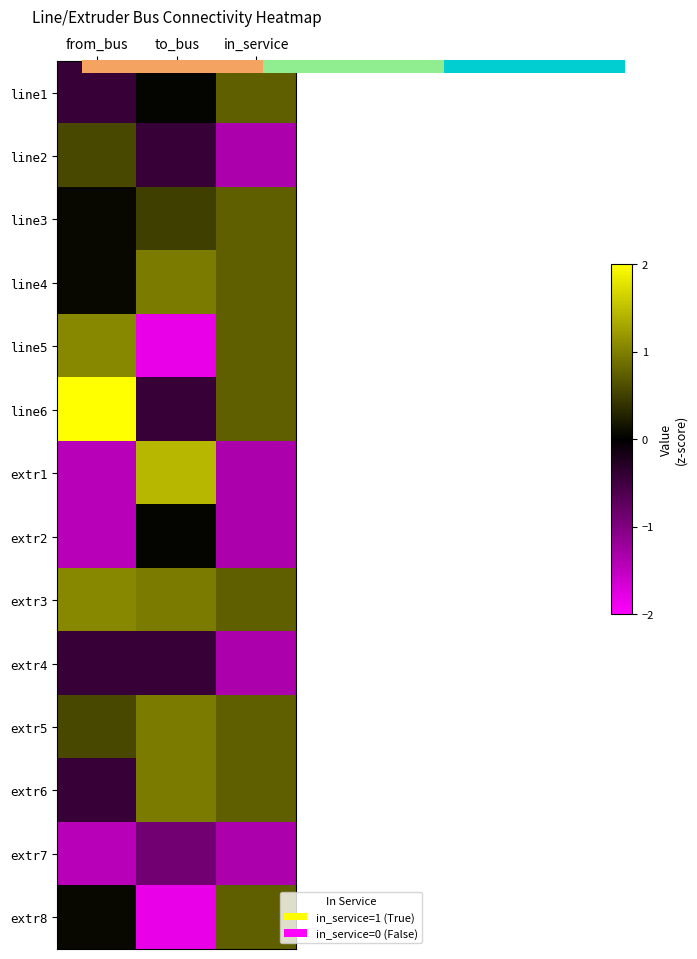

What is the approximate value of extr4 at in_service?

-1.3